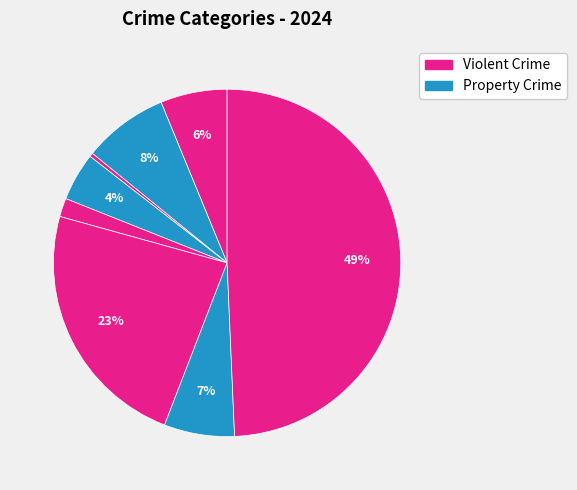

Count the number of slices in the pie.

8